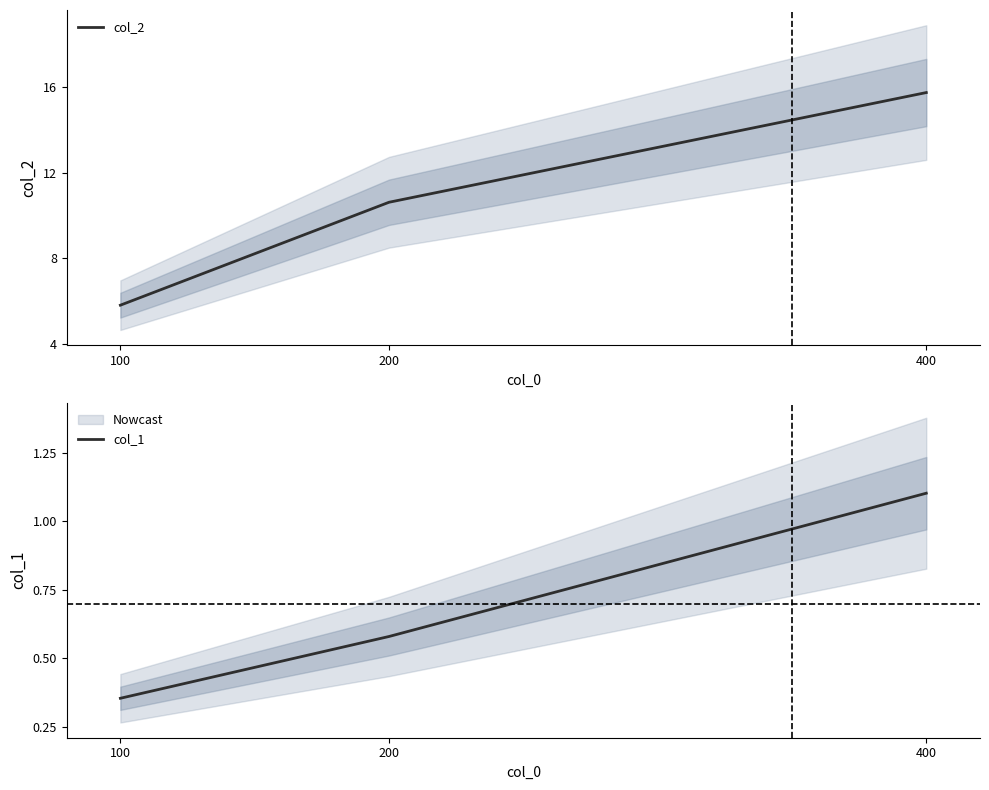

Does the chart display data point markers on the line(s)?

No